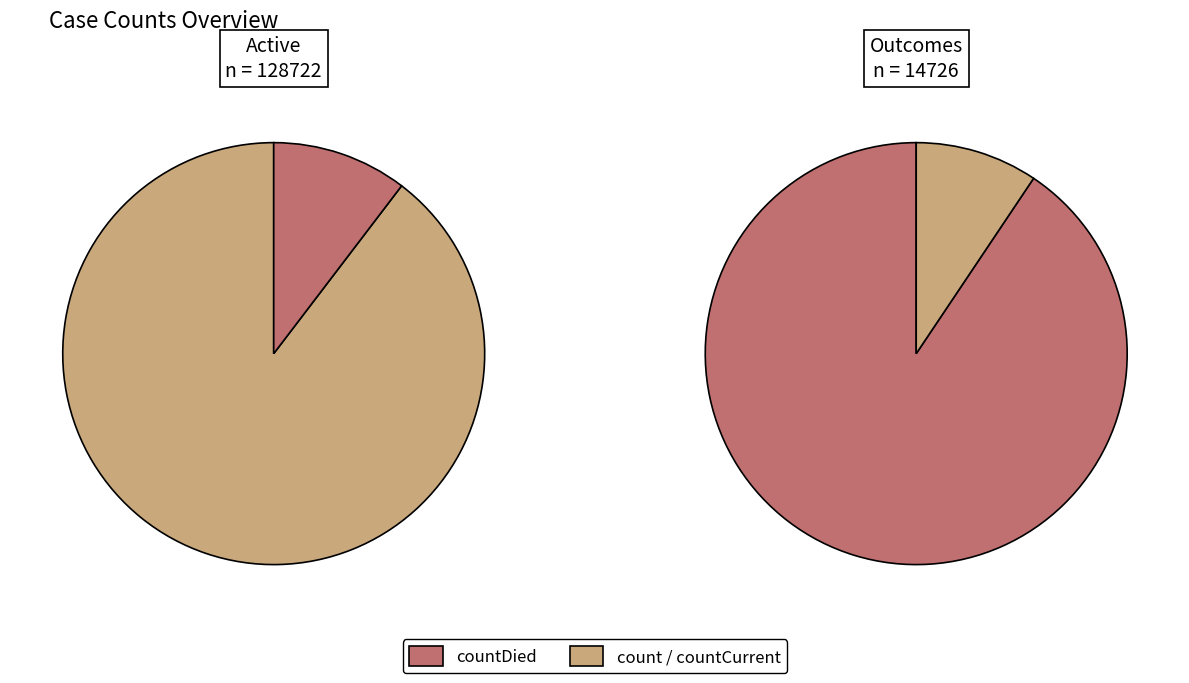

Combined, what portion of the pie is countCurrent and countDied?

11.3%